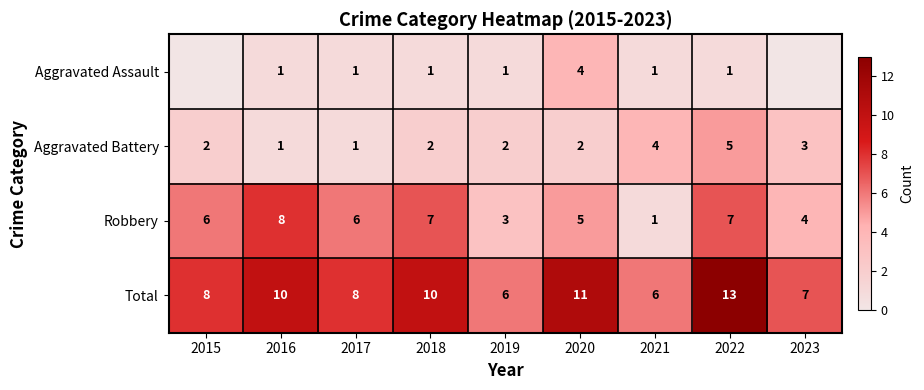

What is the difference between the maximum and minimum values in the Robbery series?

7